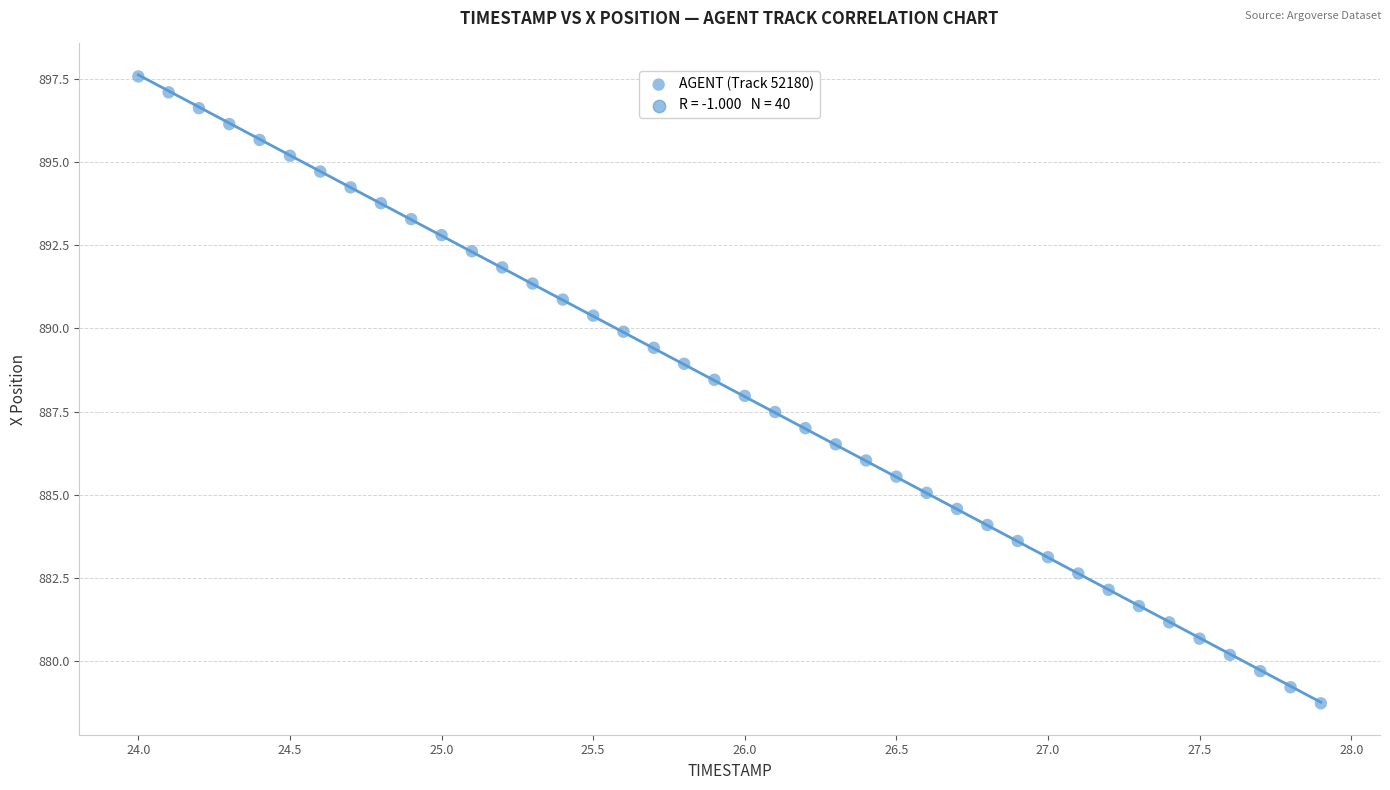

What is the range of Y values (max minus min)?

18.8